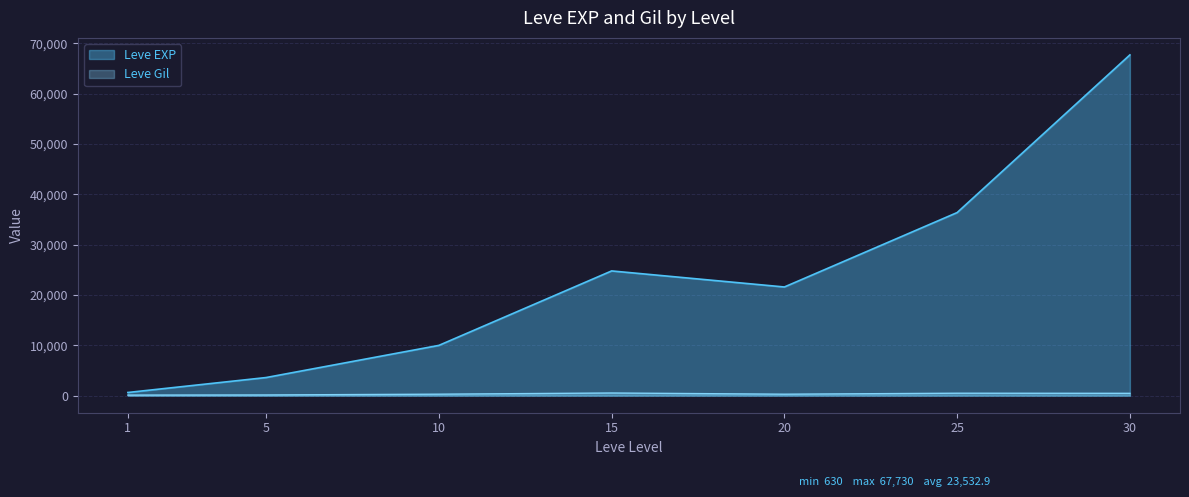

How many values in the Leve EXP series exceed 21600?

3